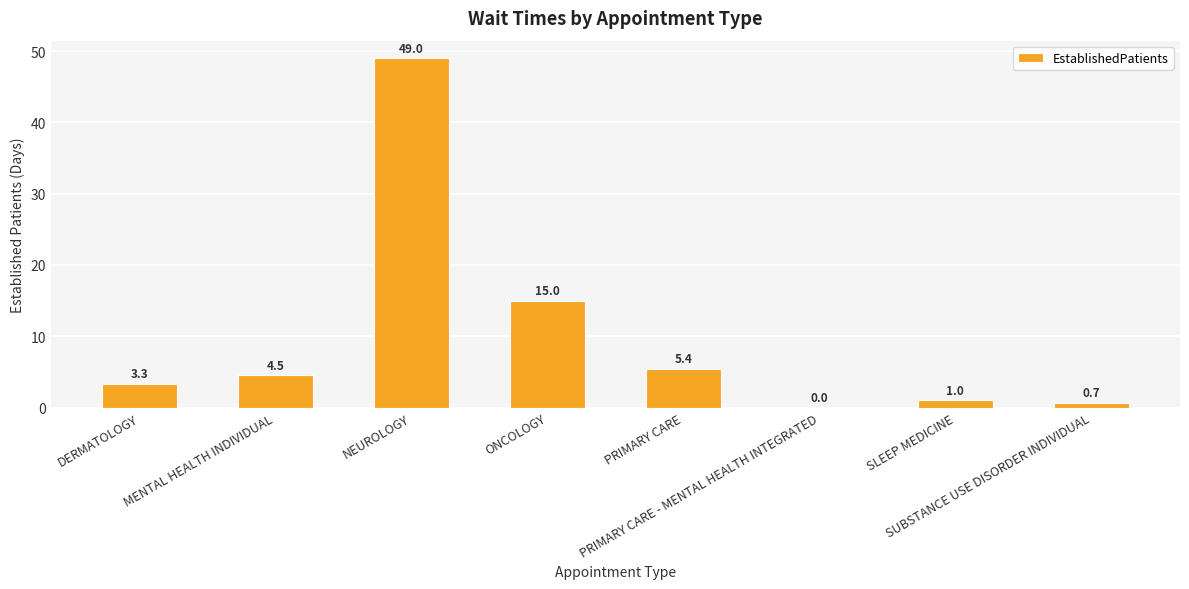

What is the greatest value displayed?

49.0